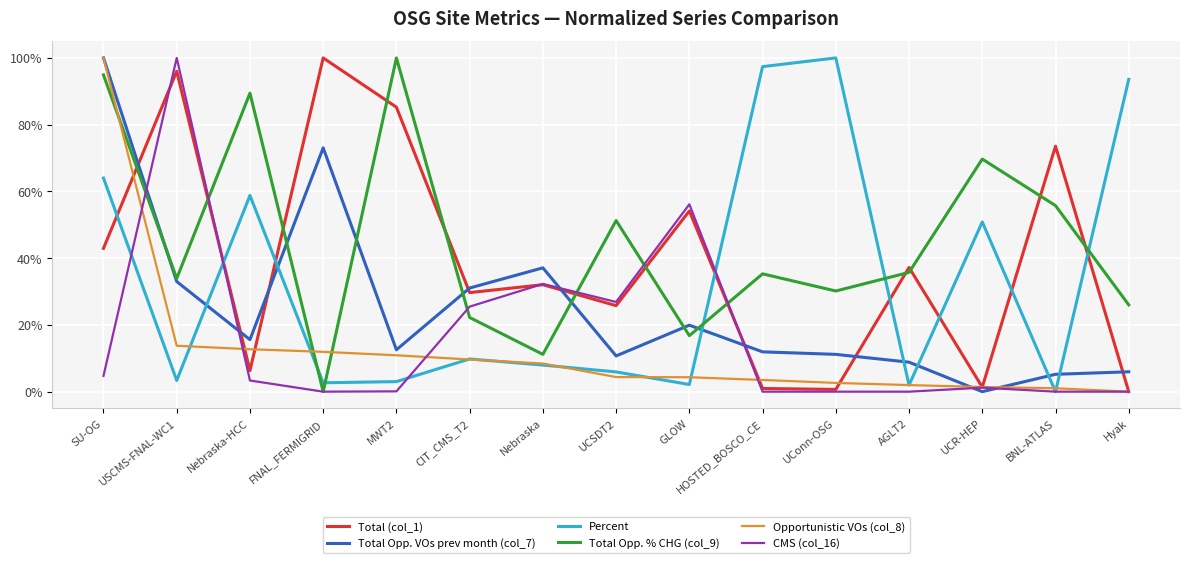

What is the average value of the Total Opp. % CHG (col_9) series?

0.4